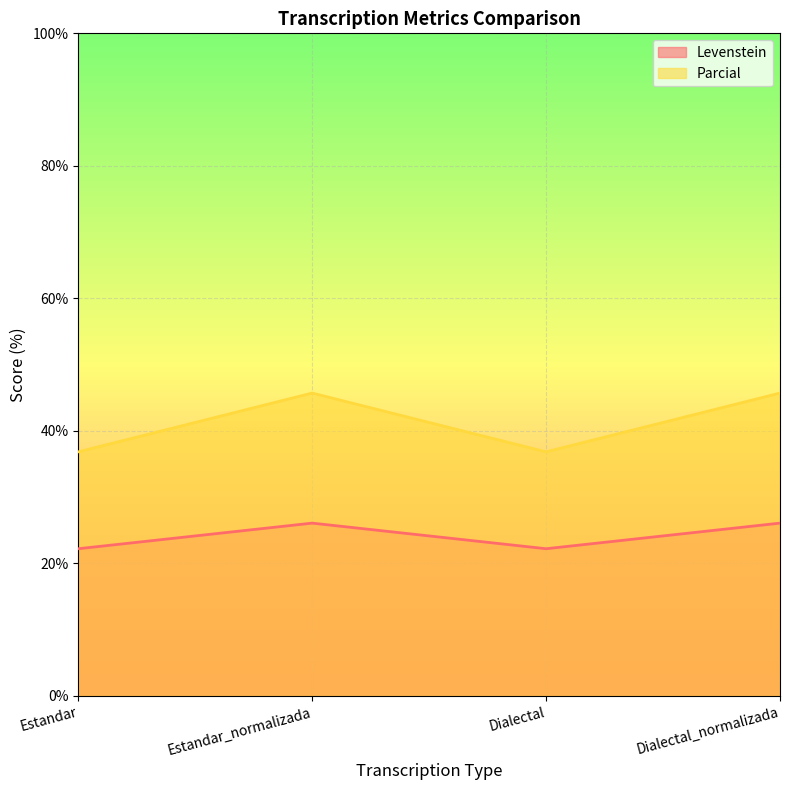

Which series changed the most between Estandar and Estandar_normalizada?

Parcial